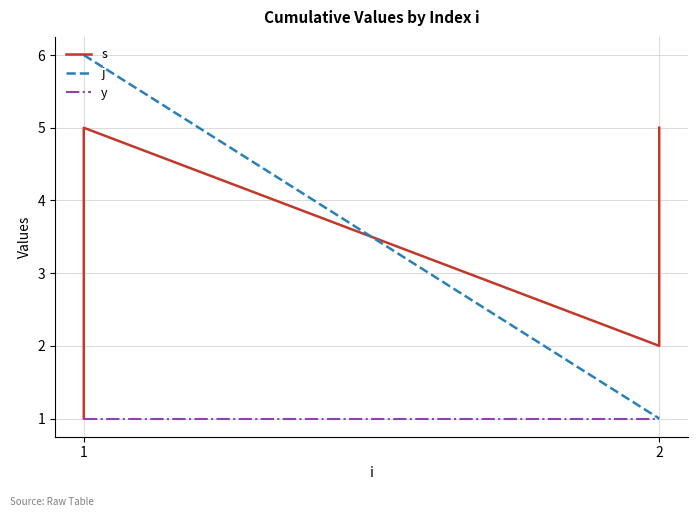

Reading left to right, transcribe all the data shown in this chart.

s: 1	2	3	4	5	2	3	4	5
j: 6	6	6	6	6	1	1	1	1
y: 1	1	1	1	1	1	1	1	1